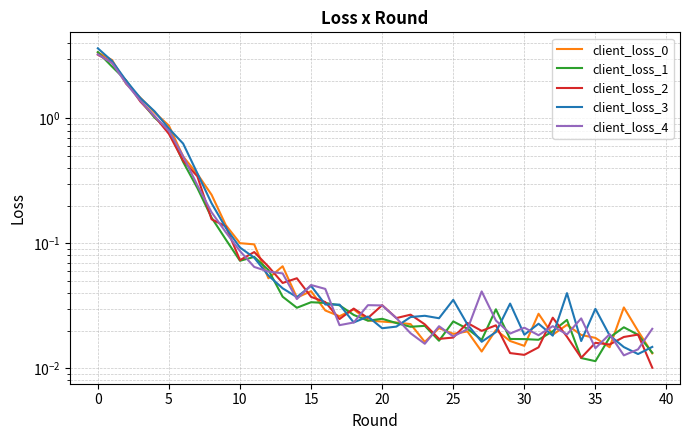

Which series changed the most between 23 and 35?

client_loss_1